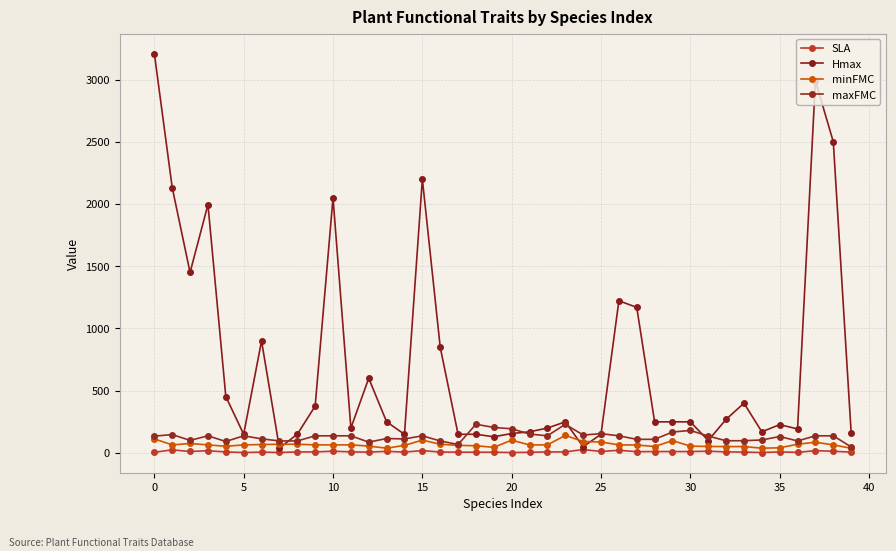

How many interior local peaks does the maxFMC series have?

10